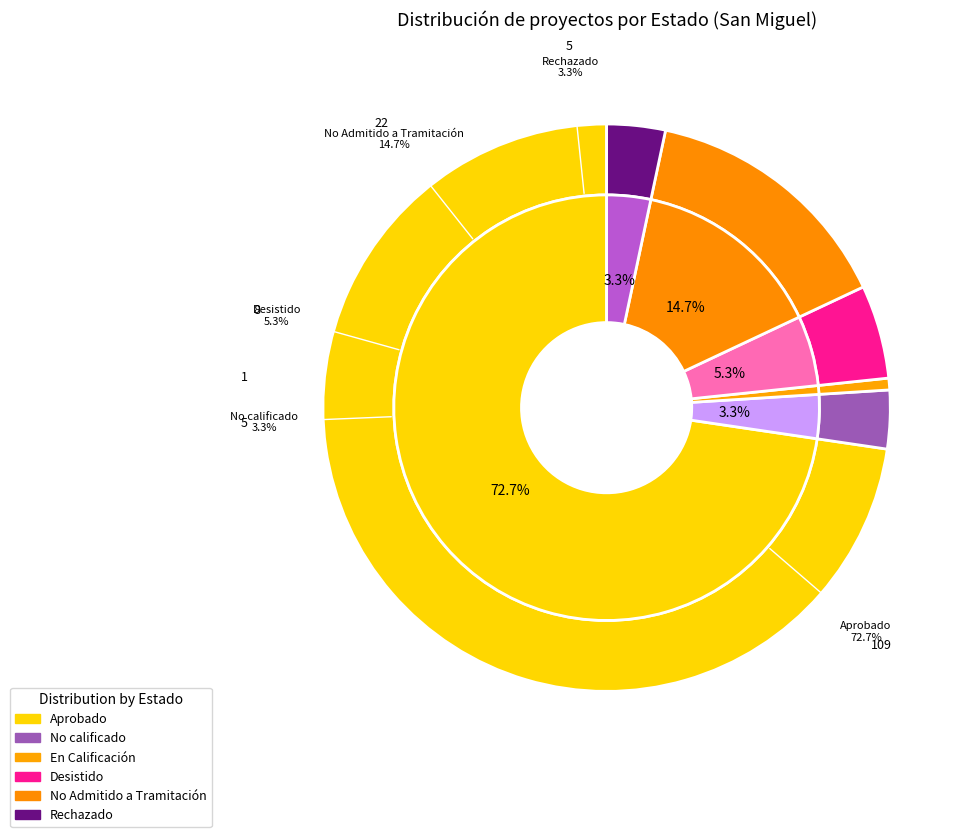

To the nearest percent, what is the average slice percentage?

17%